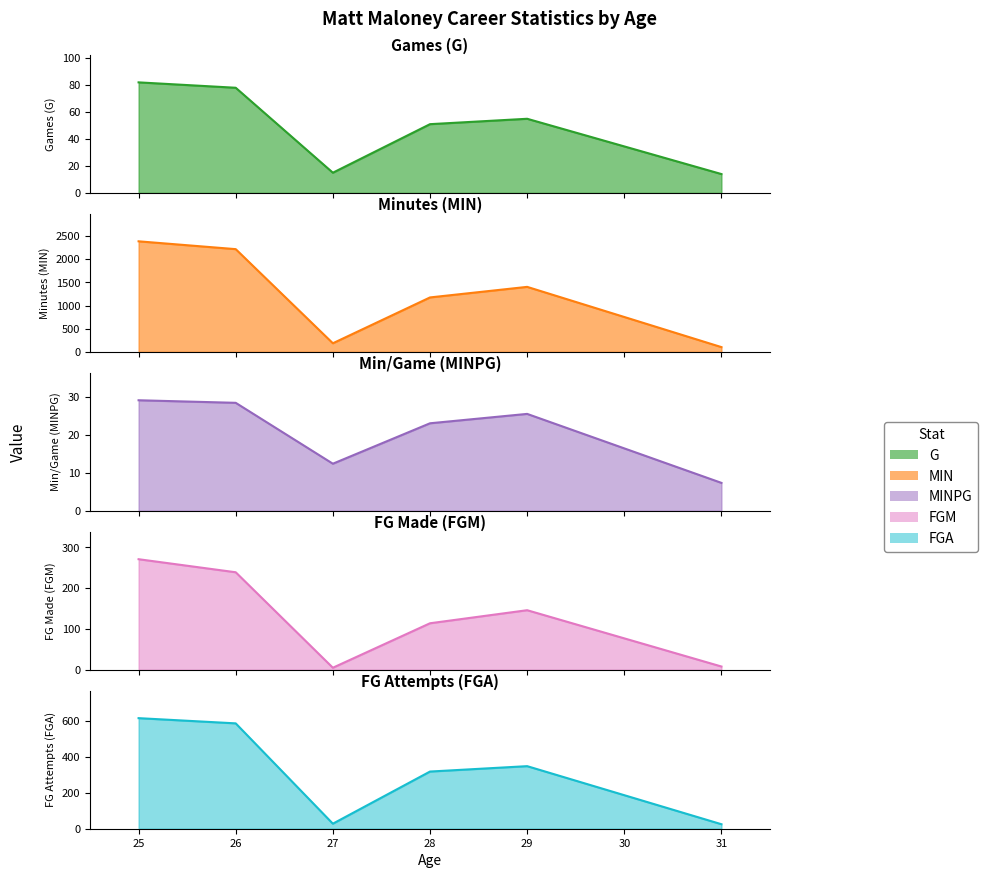

Rank the series by their maximum value, from highest to lowest.

MIN, FGA, FGM, G, MINPG